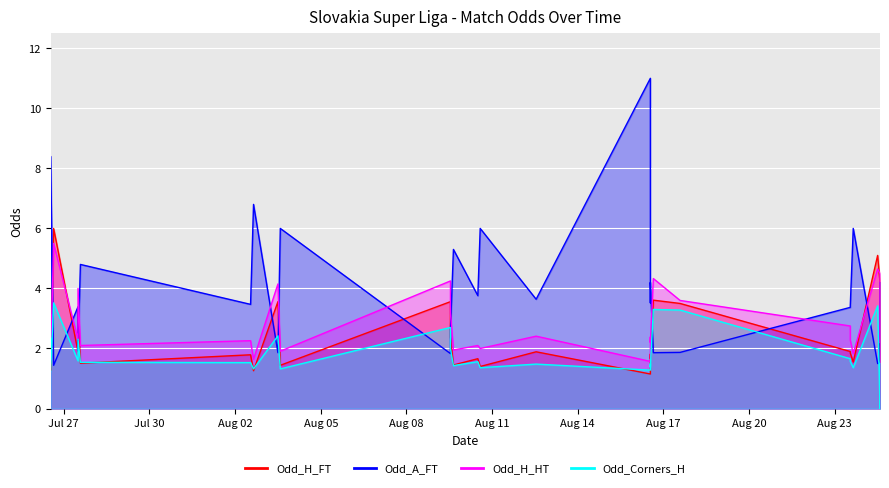

What is the label of the 20th point from the right?

2025-08-02 15:30